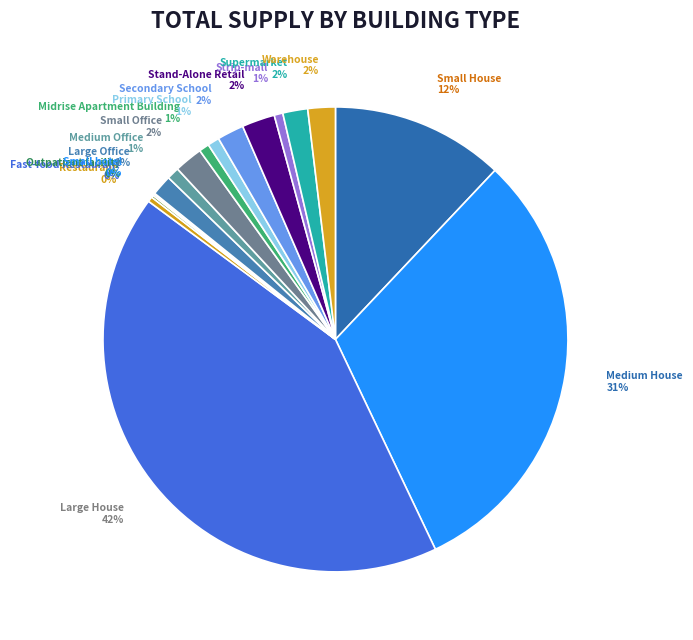

Combined, do Warehouse and Stand-Alone Retail account for over 50%?

No